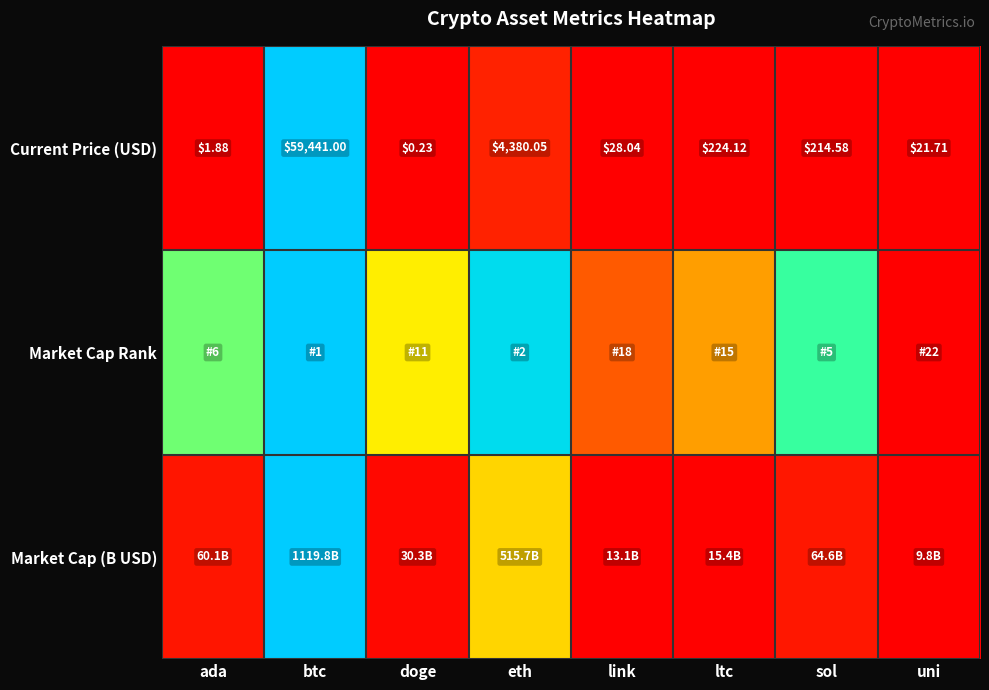

Which has a higher value, sol or uni?

sol